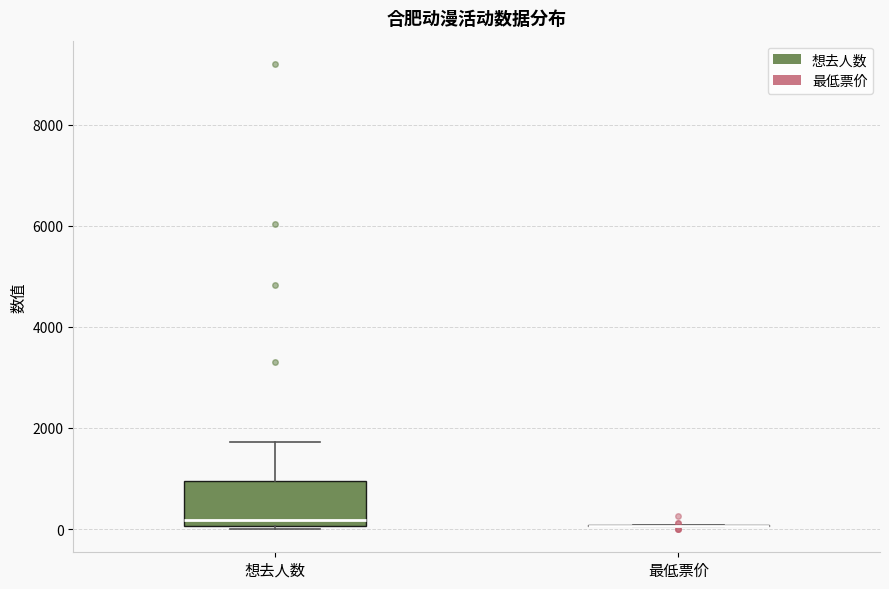

Reading left to right, read every box against the y-axis: the position of its median line, the range the box covers, and the ends of its whiskers. The values are not printed on the chart, so give them approximately, as read against the axis.

想去人数: median 200, box 0 to 1000, whiskers 0 to 1800
最低票价: box collapsed to a line at 0, whiskers 0 to 0